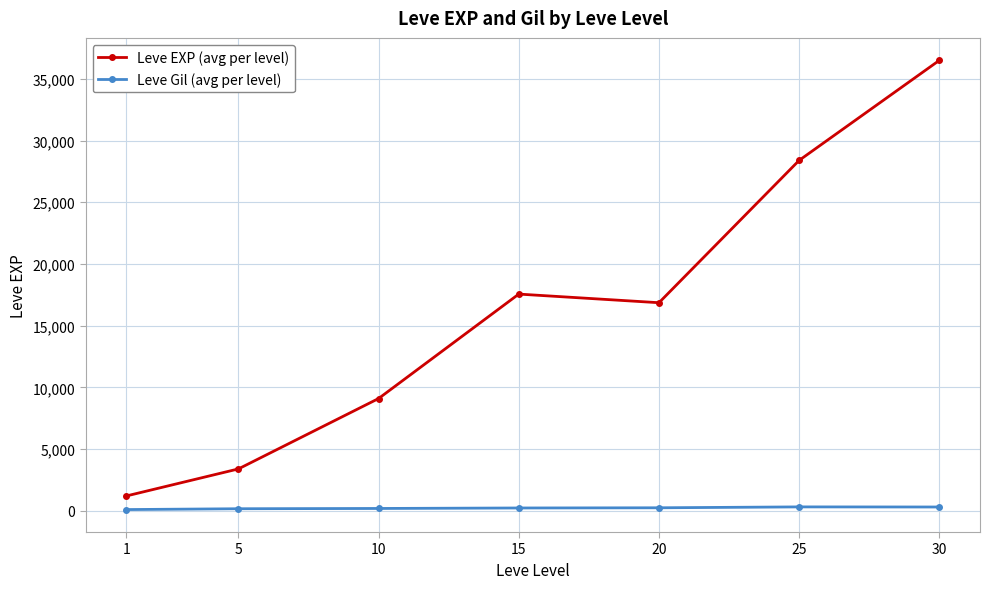

True or false: Leve EXP (avg per level) and Leve Gil (avg per level) intersect in this chart.

False